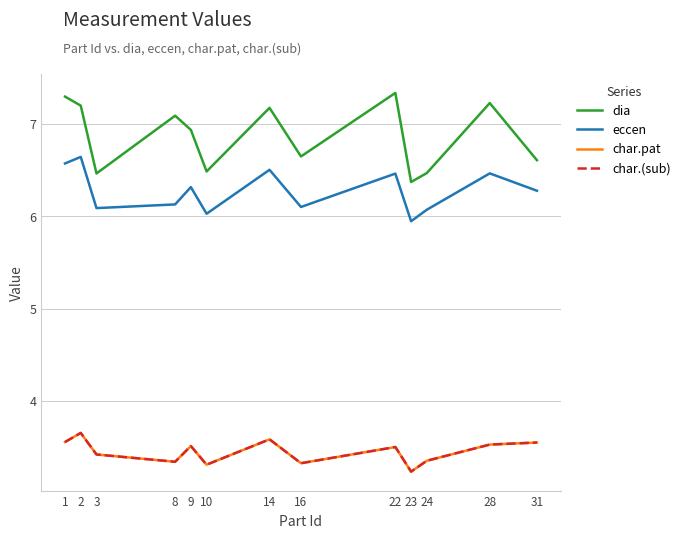

What is the smallest value displayed?

3.2